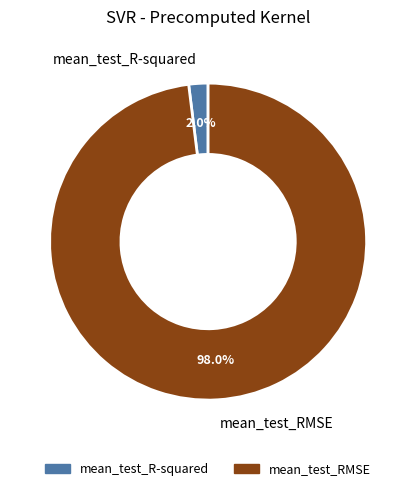

What percentage is the mean_test_R-squared slice, to the nearest percent?

2%